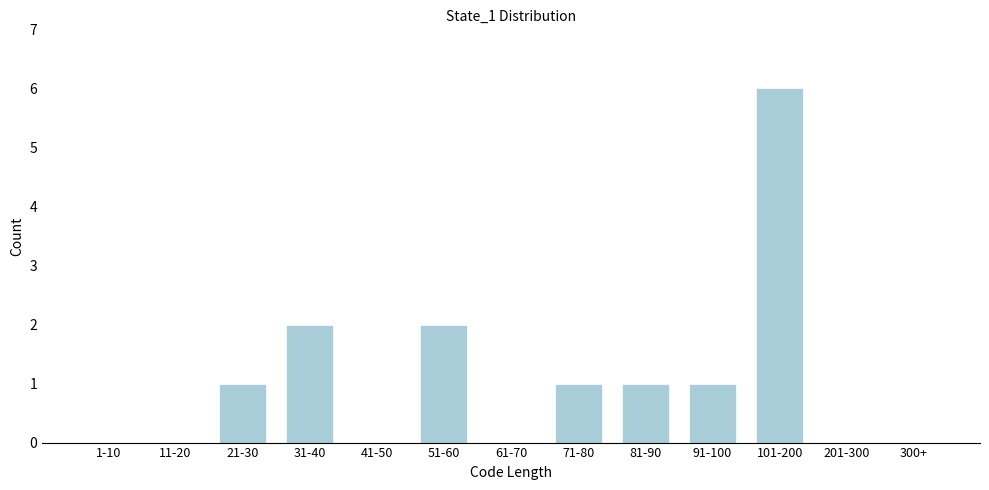

Reading left to right, what are all the values shown in this chart?

1-10=0	11-20=0	21-30=1	31-40=2	41-50=0	51-60=2	61-70=0	71-80=1	81-90=1	91-100=1	101-200=6	201-300=0	300+=0